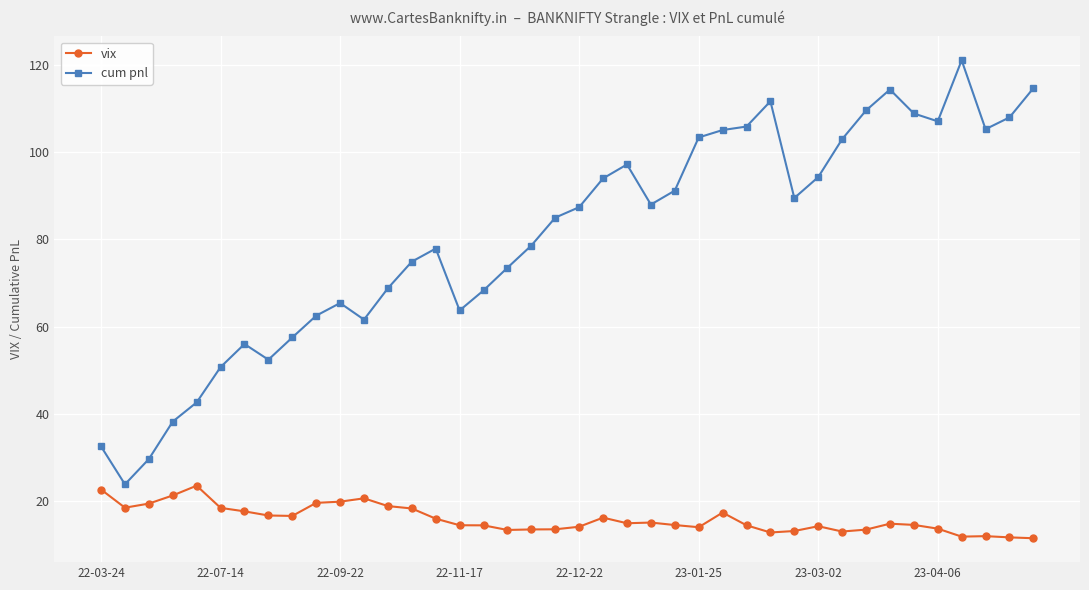

Rank the series by their maximum value, from highest to lowest.

cum pnl, vix